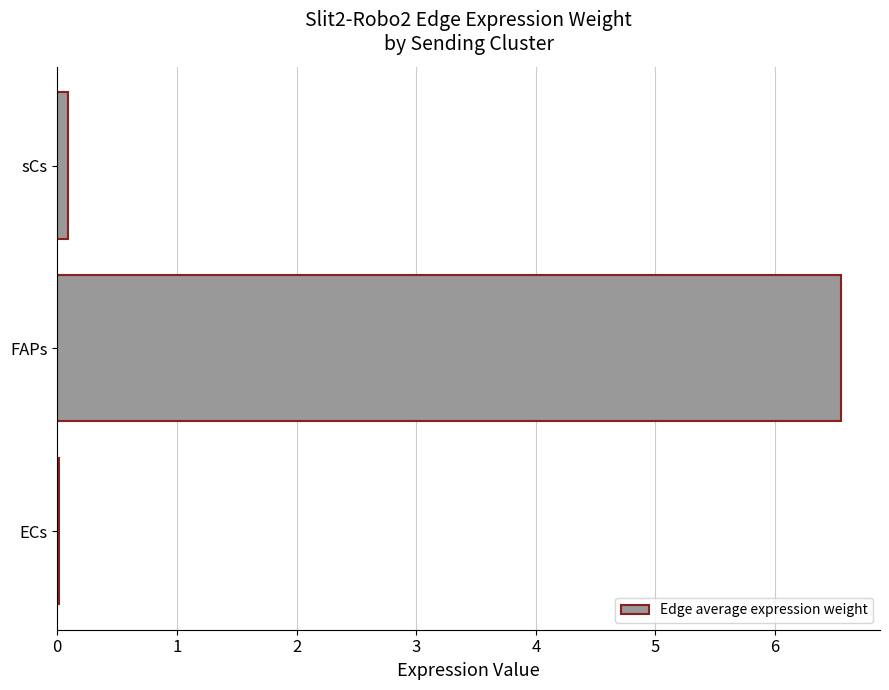

Which has a higher value, sCs or FAPs?

FAPs